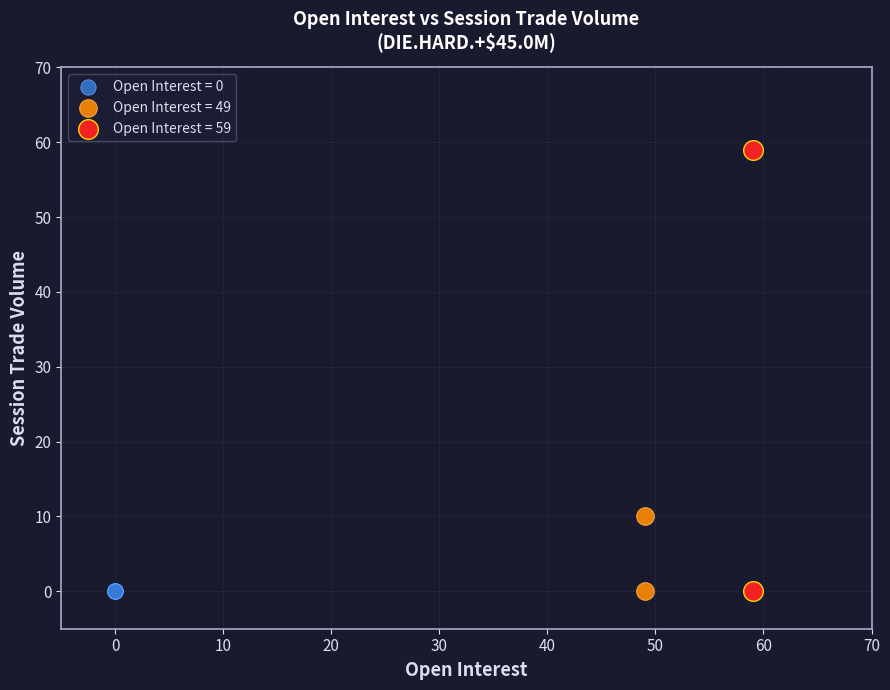

What are all the series names shown in the legend?

Open Interest = 0, Open Interest = 49, Open Interest = 59